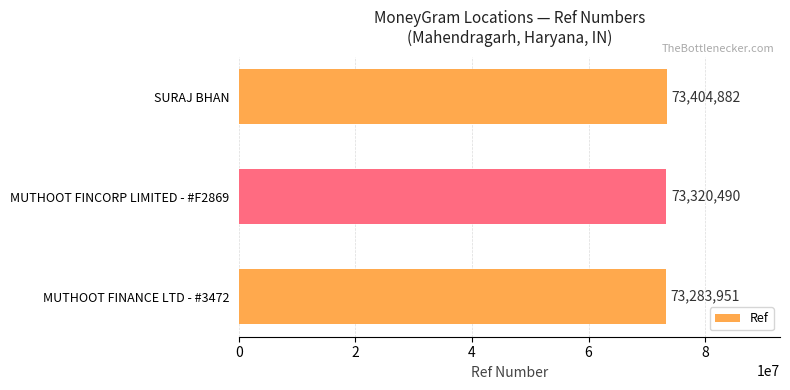

What is the greatest value displayed?

73404882